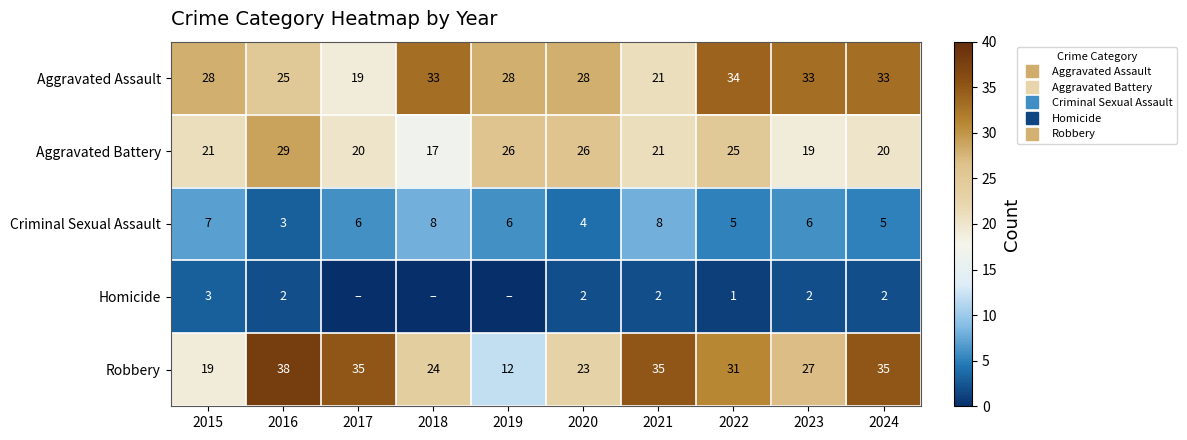

At which category does the chart reach its peak across all series?

2016